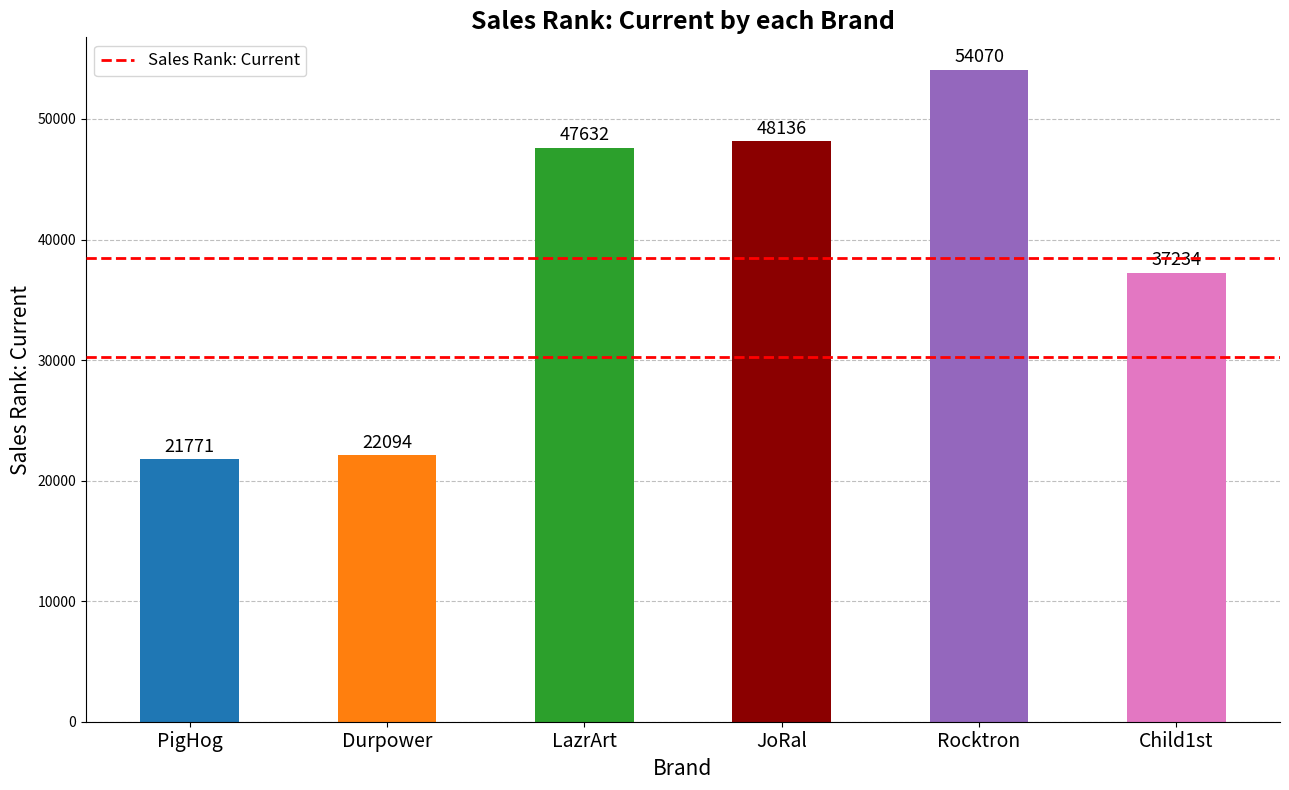

Reading left to right, list all the values displayed in this chart.

PigHog=21771	Durpower=22094	LazrArt=47632	JoRal=48136	Rocktron=54070	Child1st=37234